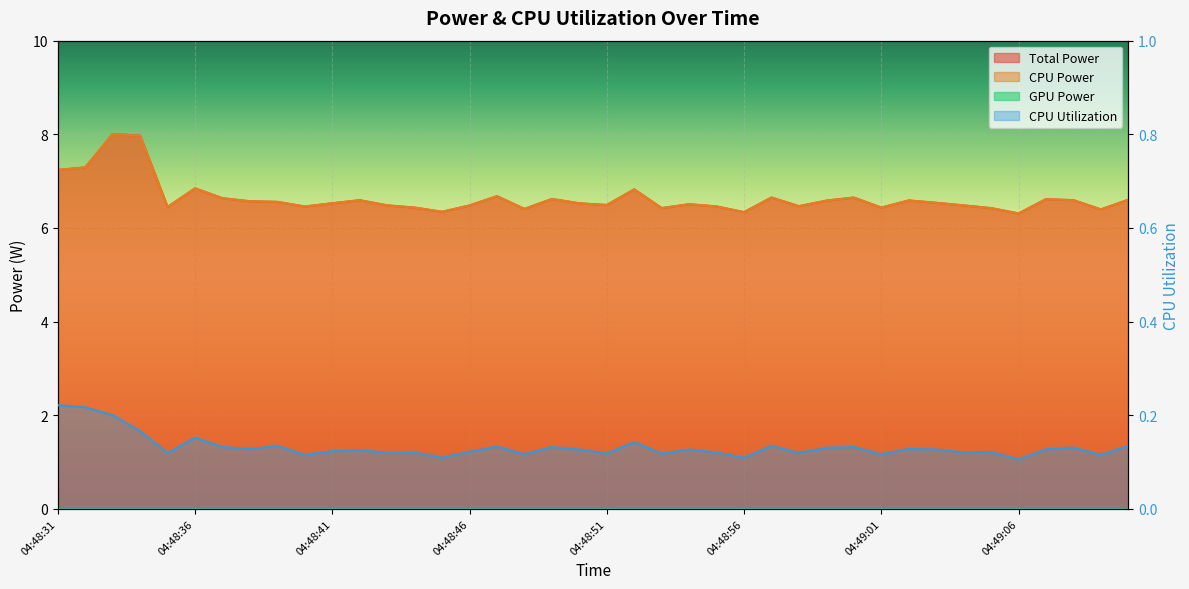

What is the minimum value for CPU Utilization?

0.1